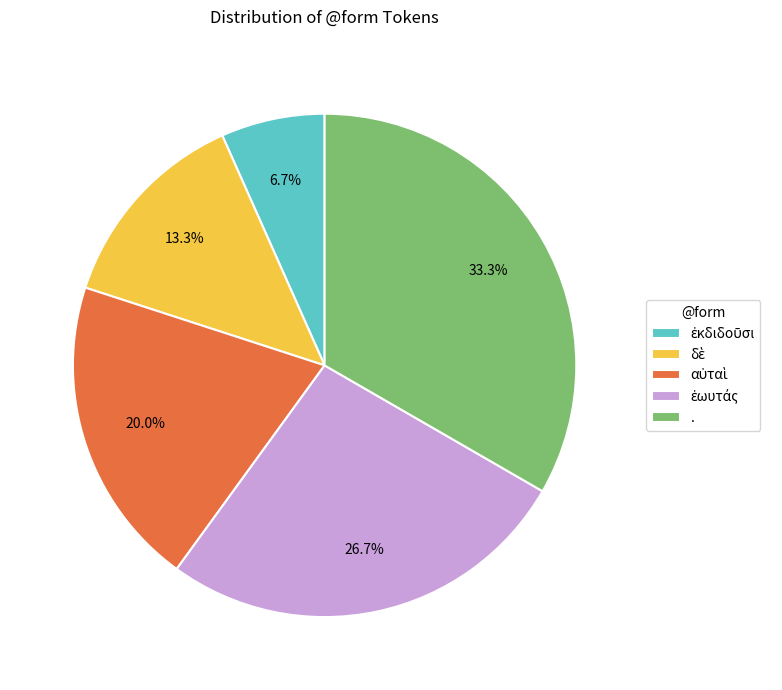

Which category has the biggest portion of the pie?

.